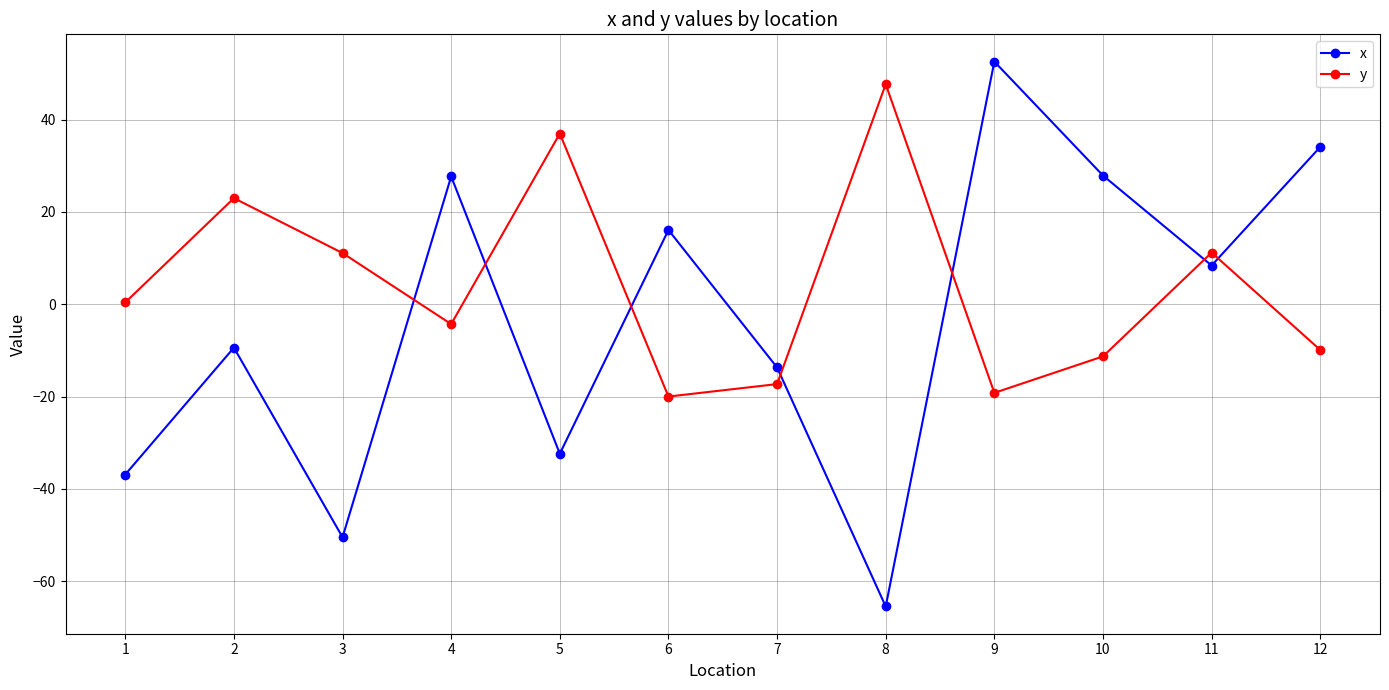

Is the value of y at 10 greater than the value of x at 11?

No